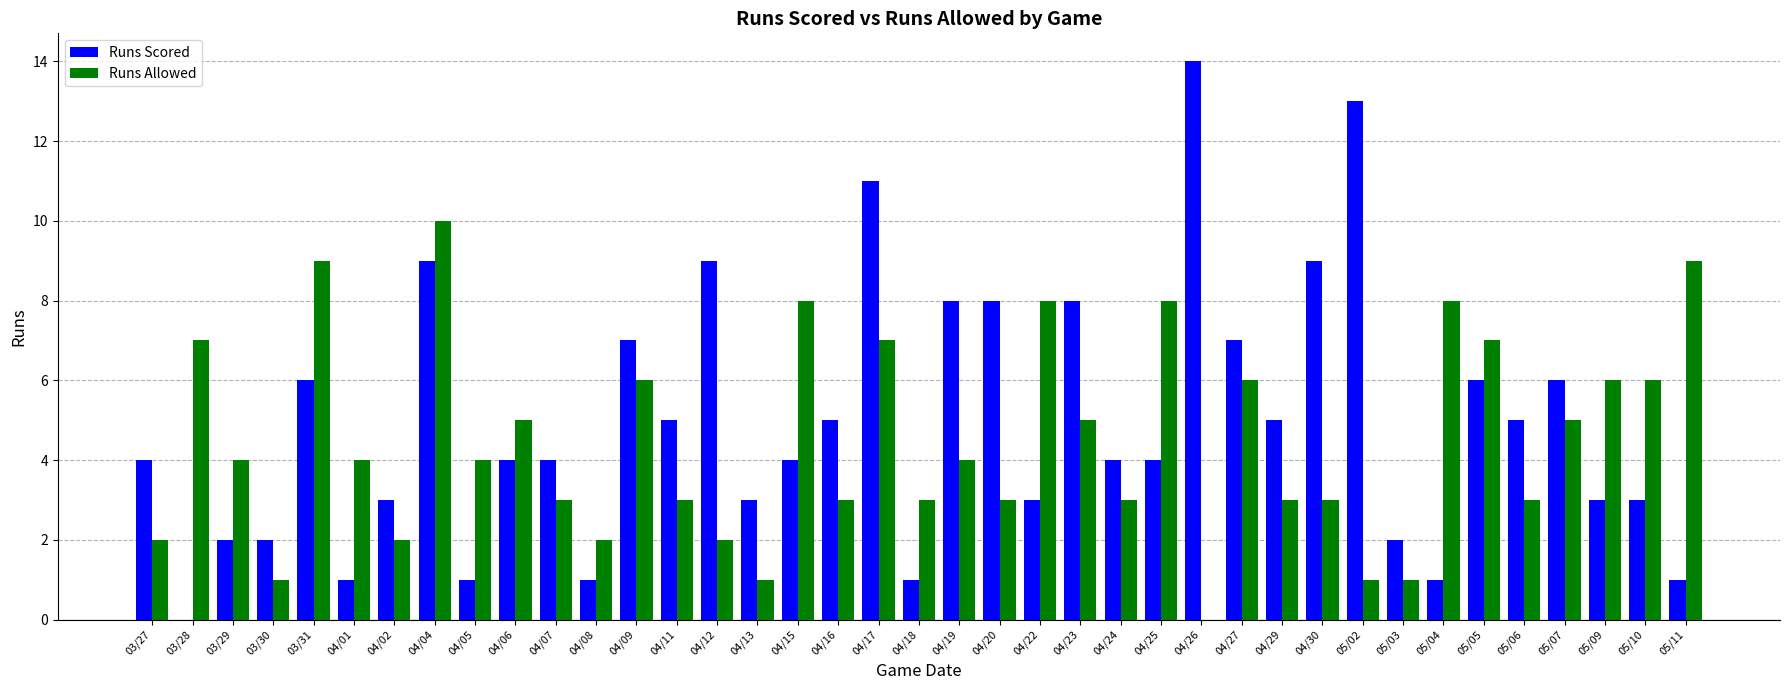

The Runs Allowed series shows 3 at 04/16. True or false?

True